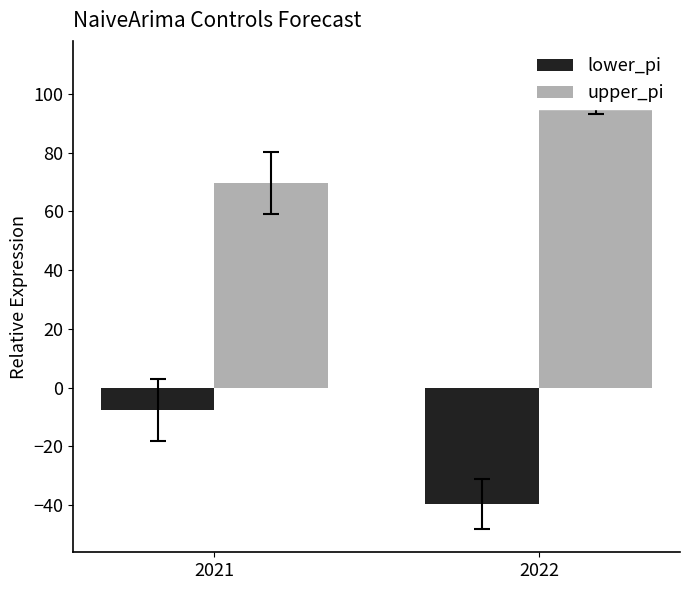

What value does the lower_pi series have at 2021?

-7.7